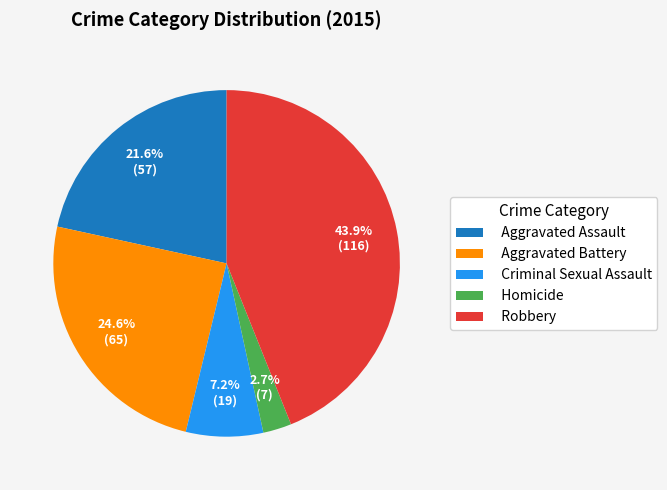

What percentage is the Criminal Sexual Assault slice, to the nearest percent?

7%